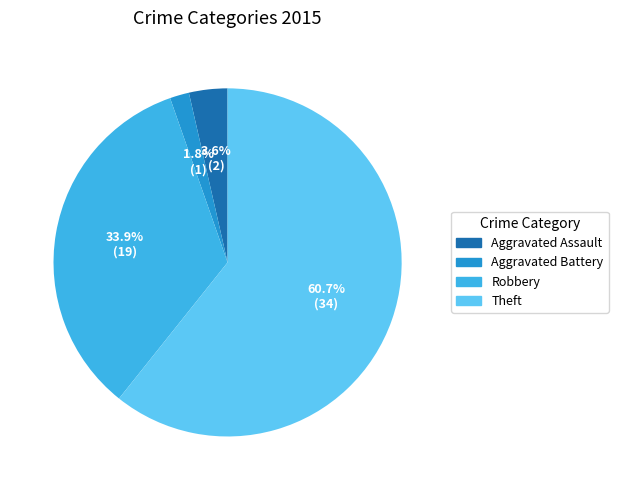

Rank the categories by value from highest to lowest.

Theft, Robbery, Aggravated Assault, Aggravated Battery